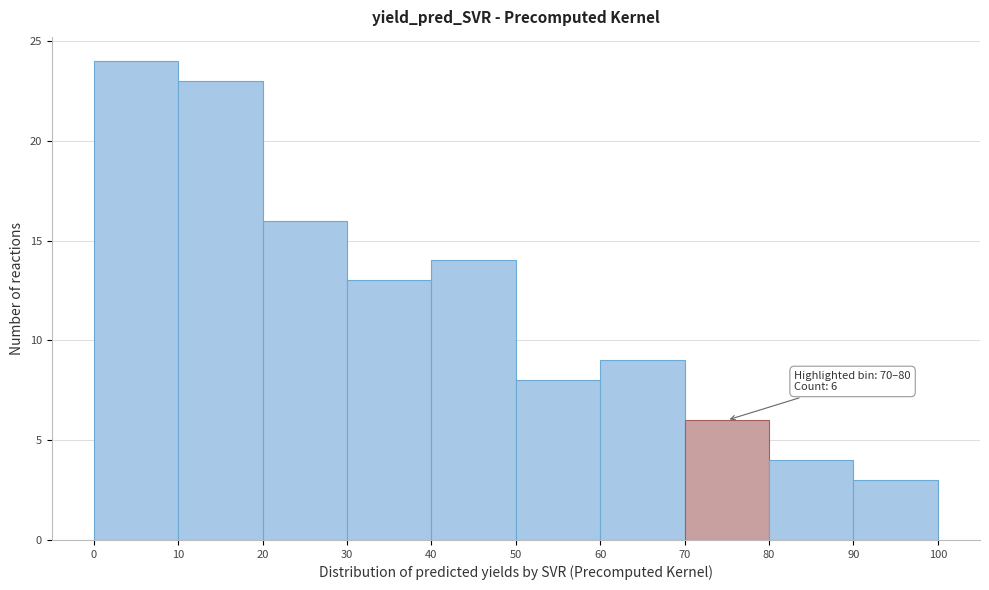

Over which range of the x-axis is the bar tallest?

0 to 10